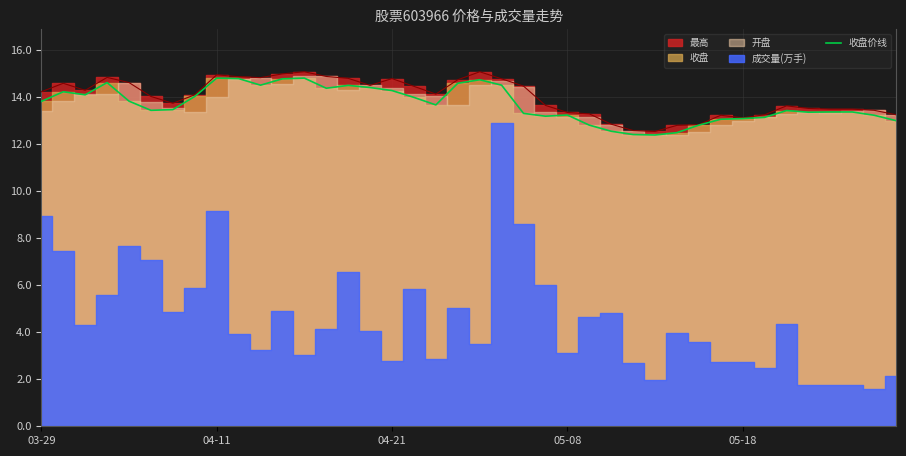

What is the minimum value shown in the chart?

12.4